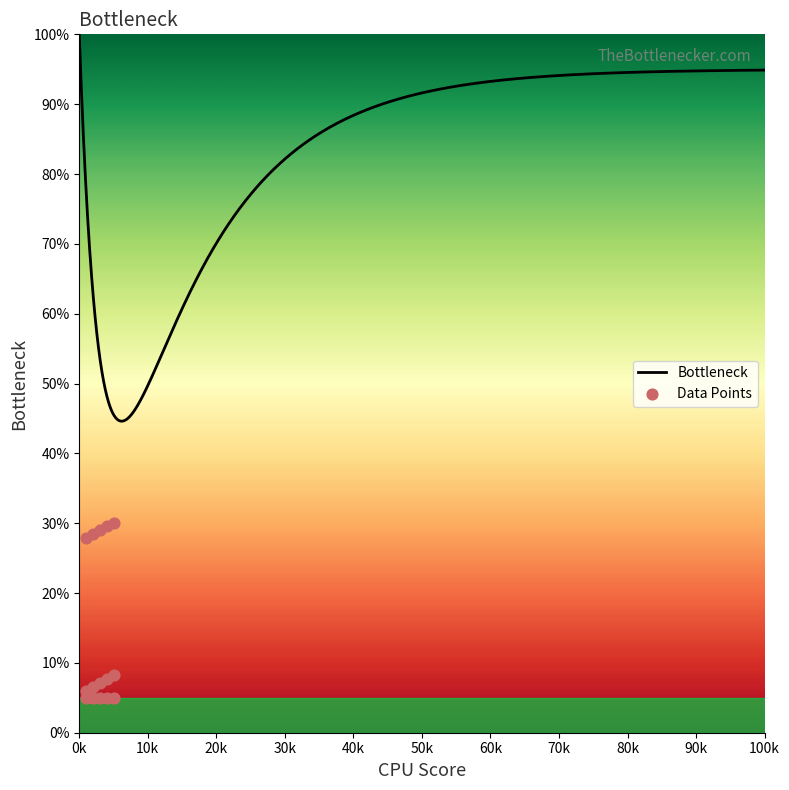

Between 7 and 9, which is larger?

9